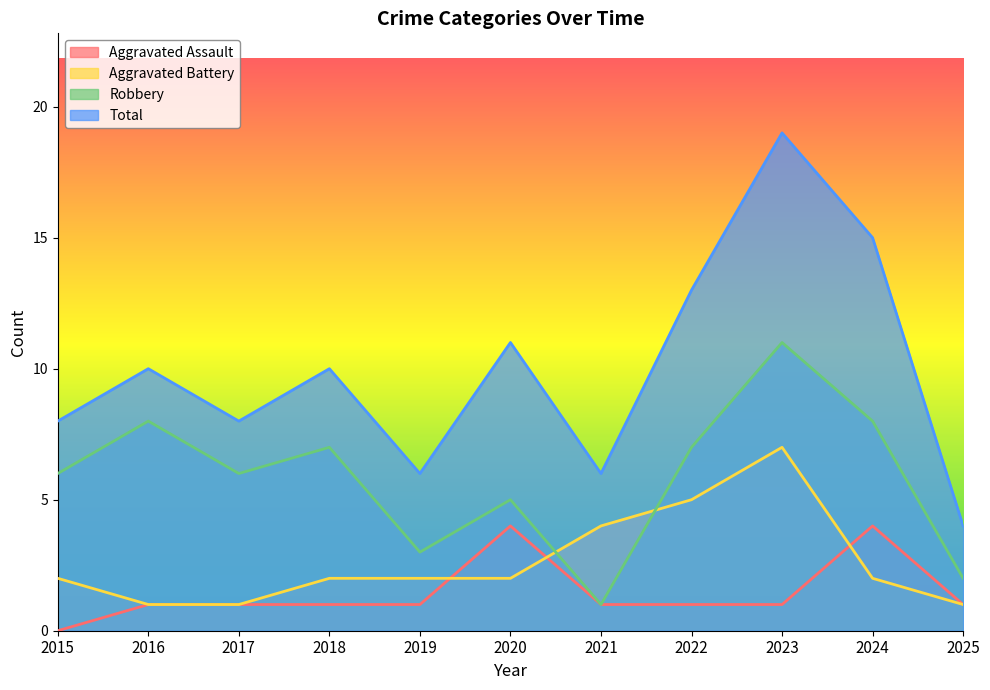

At which label does Aggravated Assault reach its minimum?

2015